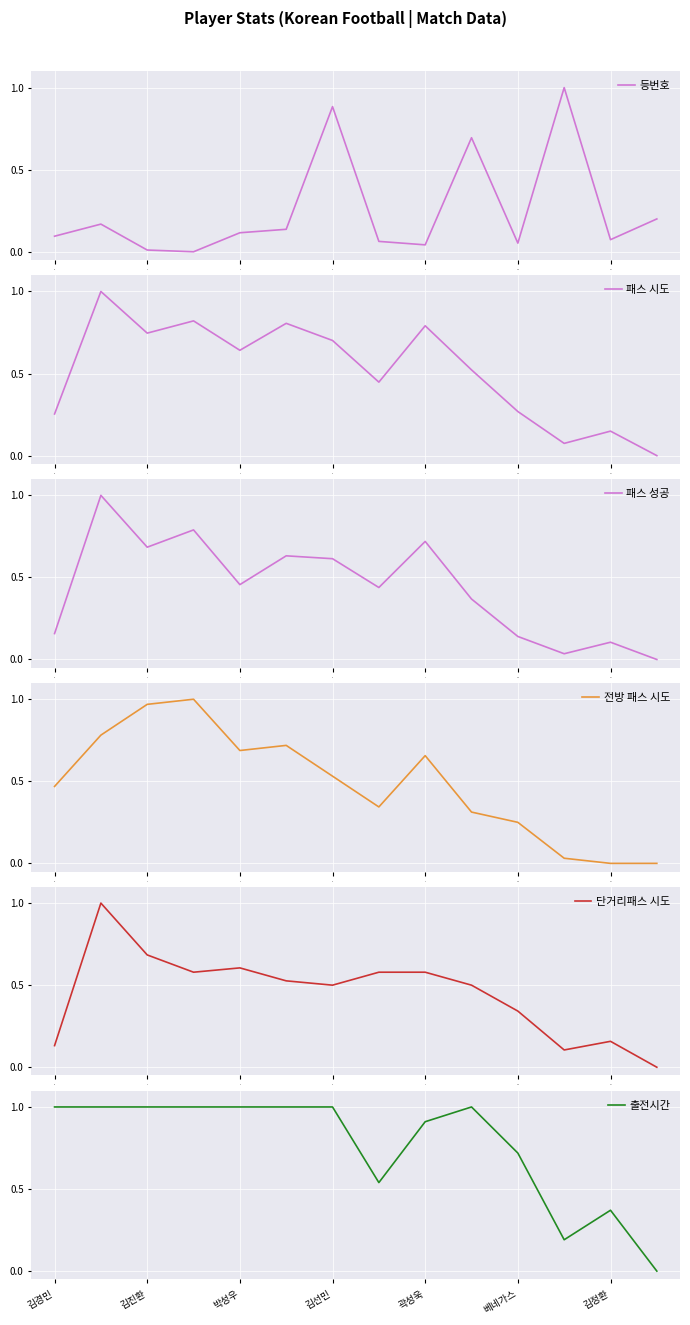

How many data points in 등번호 are above 0?

13